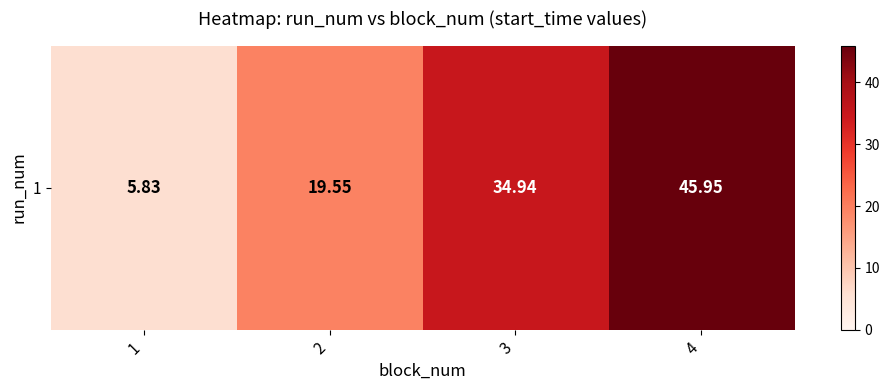

Is it true that the value at 2 is 10.6?

False